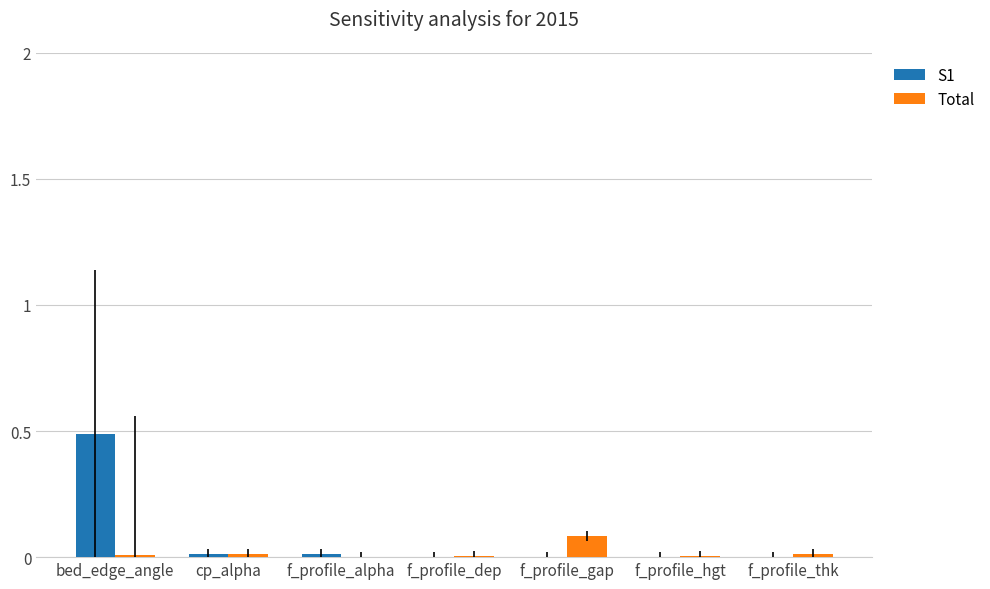

Is the value of S1 at f_profile_gap greater than the value of Total at f_profile_gap?

No